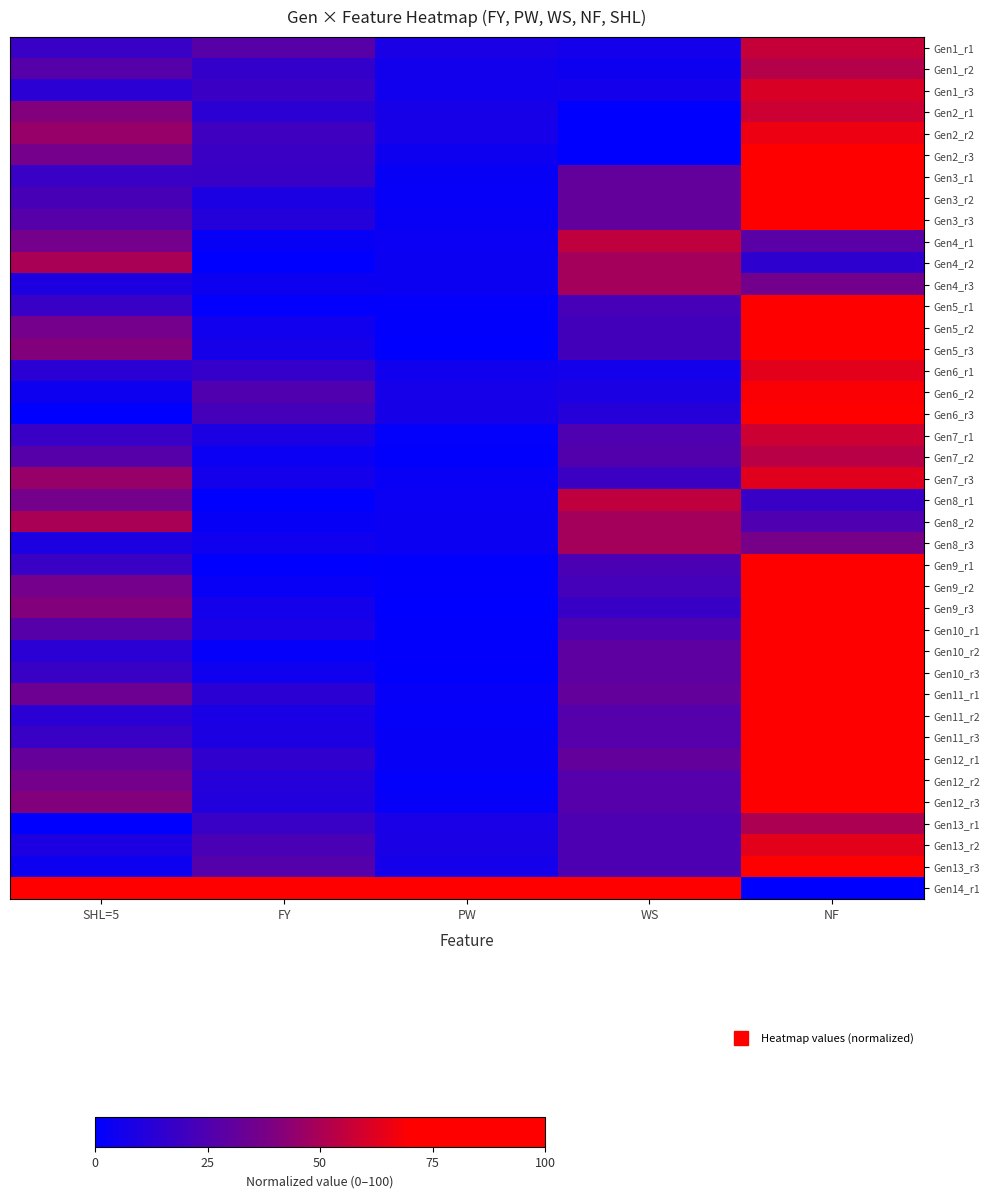

At which category does the chart reach its peak across all series?

PW